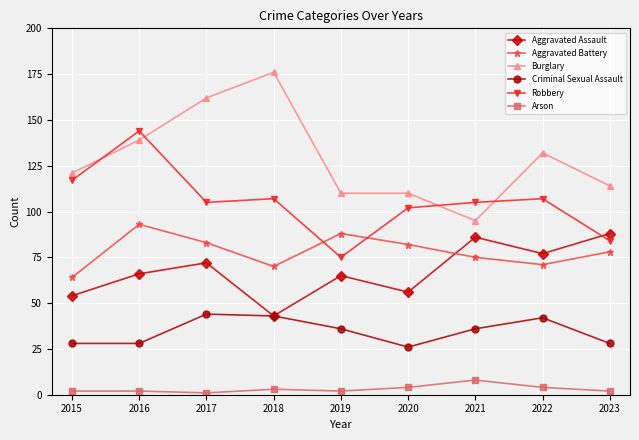

Which series has the largest total across all categories?

Burglary